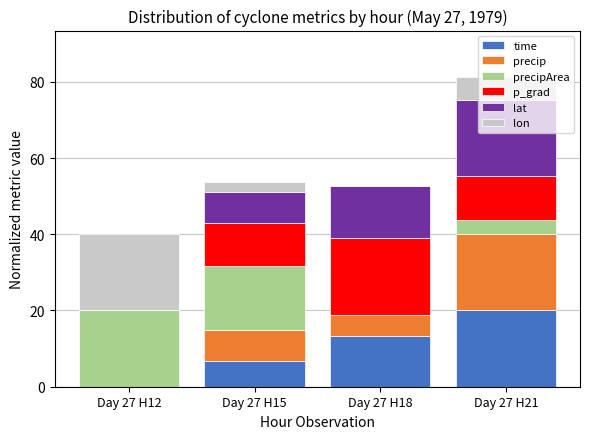

The value of time at Day 27 H18 is 13.3. True or false?

True